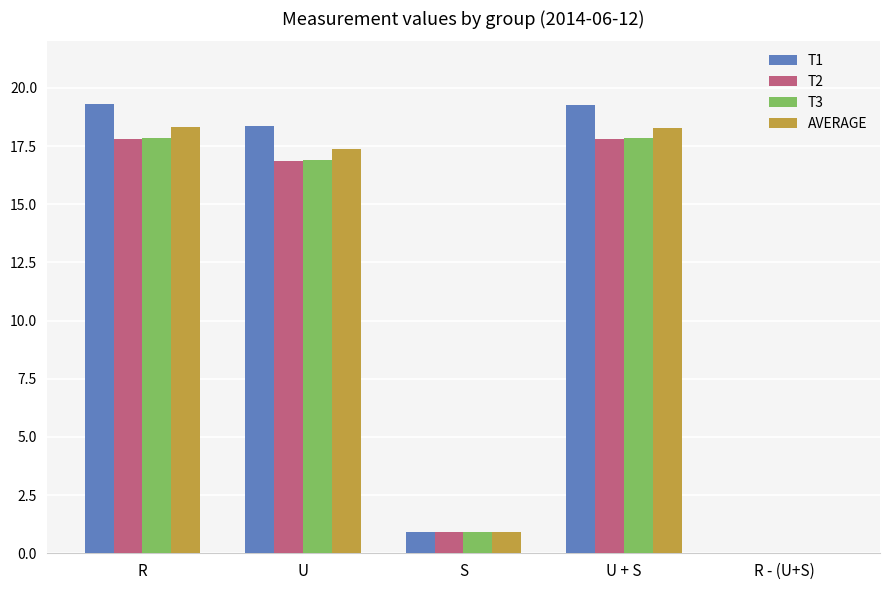

What is the difference between the T3 values at U and R - (U+S)?

16.9